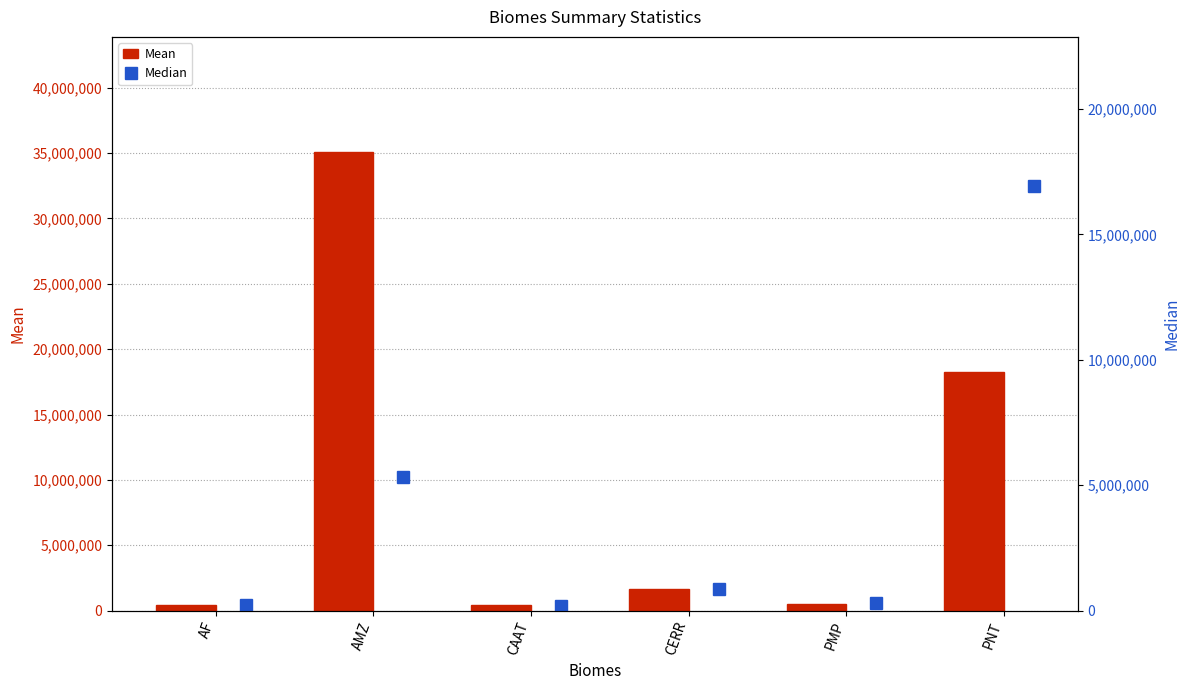

Reading left to right, extract all data points from this chart.

Mean: 394882.7	35113629.1	429612.9	1643527.3	504332.6	18265203.9
Median: 210950.8	5311692.6	196505.5	877883.3	291140.2	16943807.2